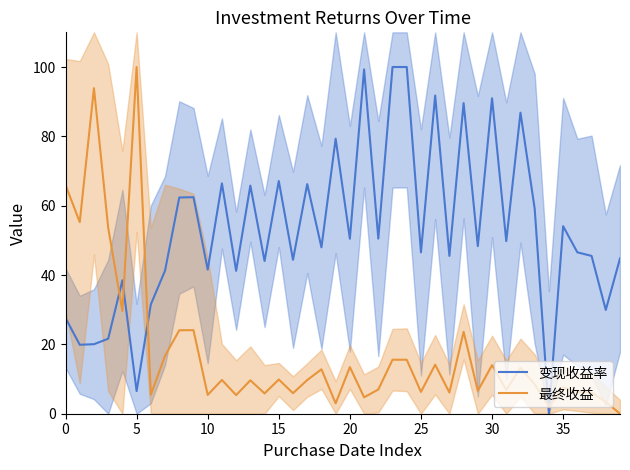

What is the value of the 变现收益率 point at the 15th from the left?

44.0